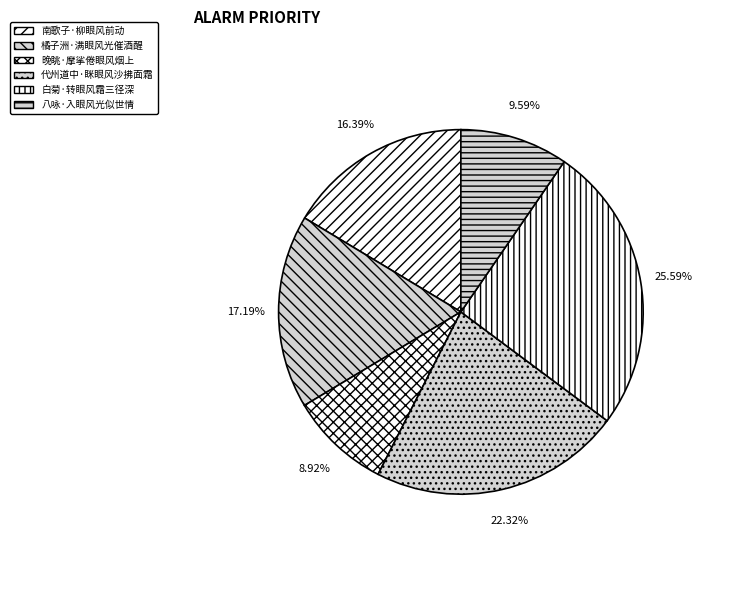

Which has a higher value, 八咏·入眼风光似世情 or 代州道中·眯眼风沙拂面霜?

代州道中·眯眼风沙拂面霜